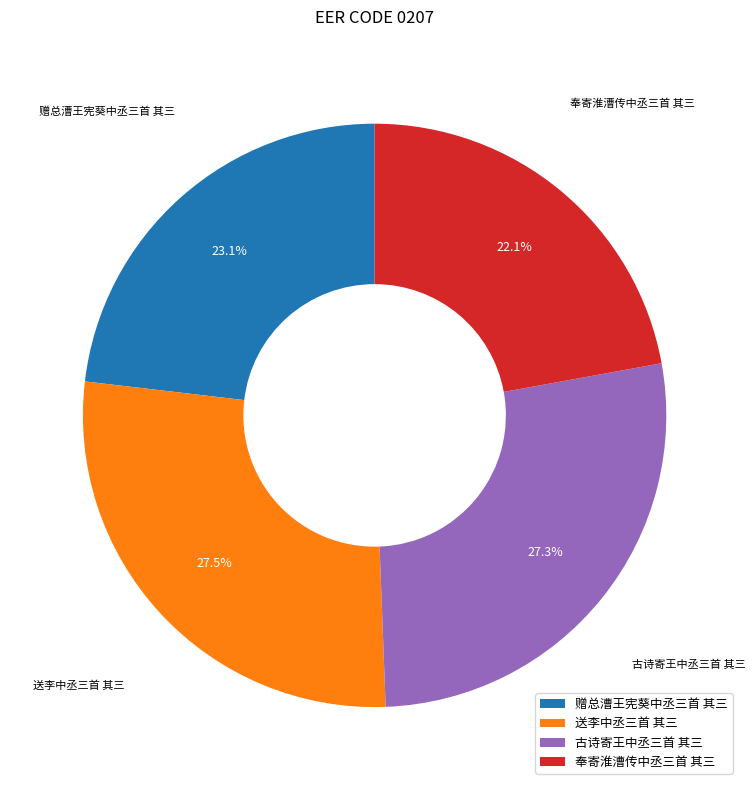

Does 送李中丞三首 其三 account for over 50% of the chart?

No